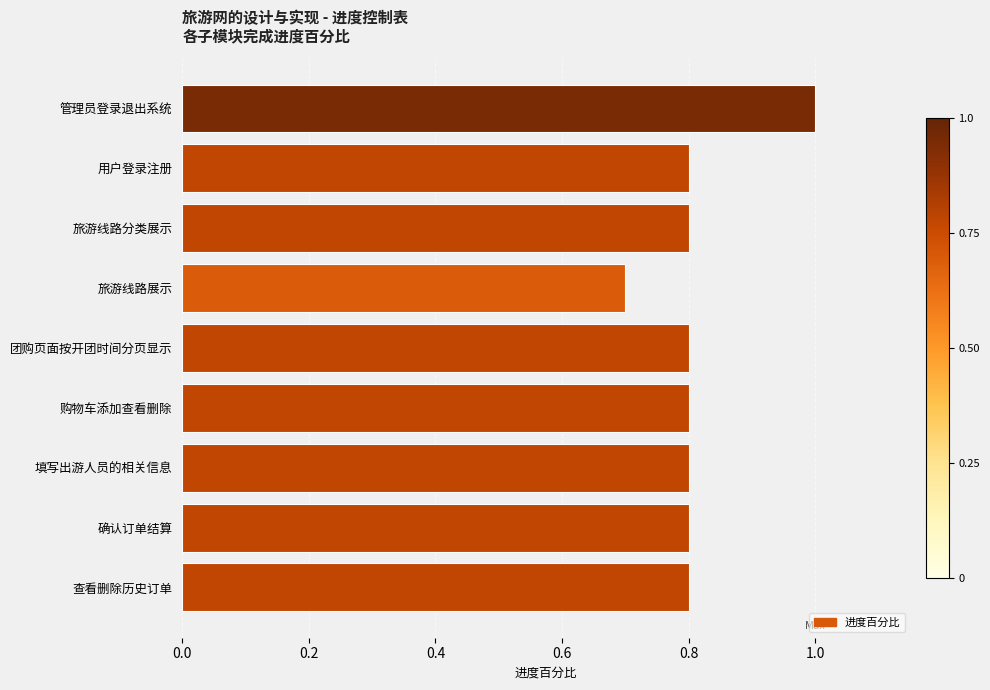

At which label is the value closest to 0?

旅游线路展示